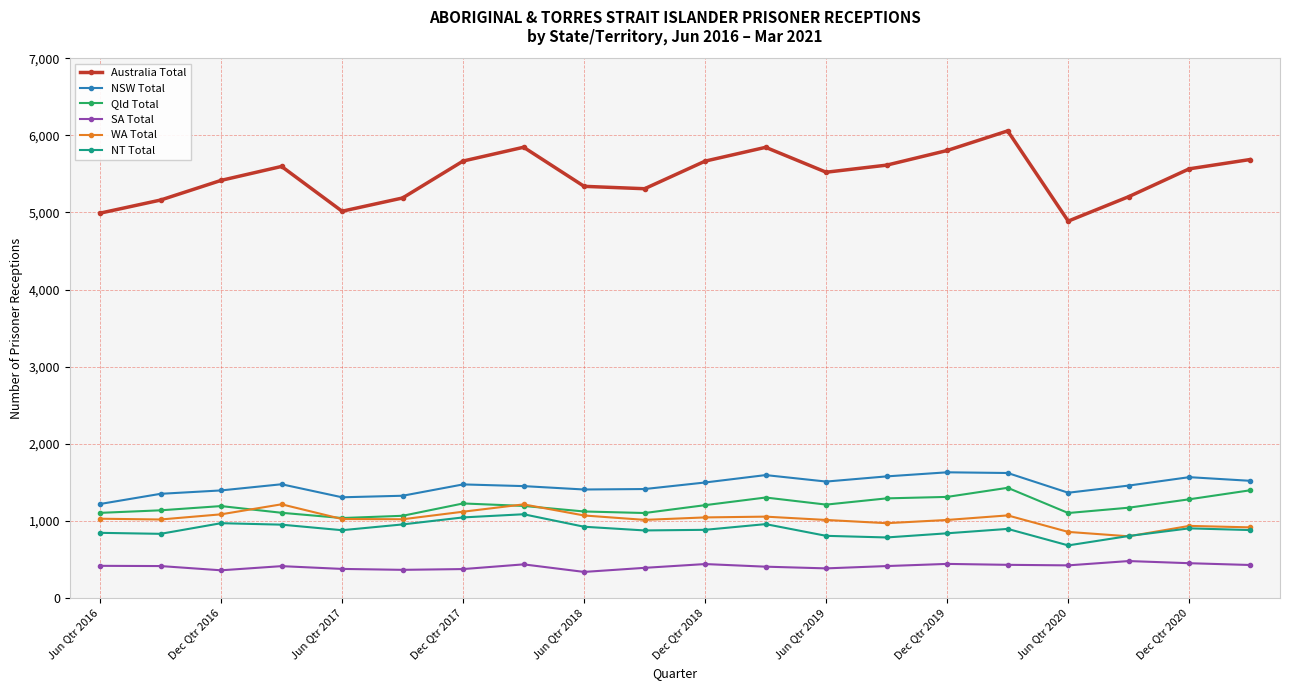

Which series has the largest range (max minus min)?

Australia Total